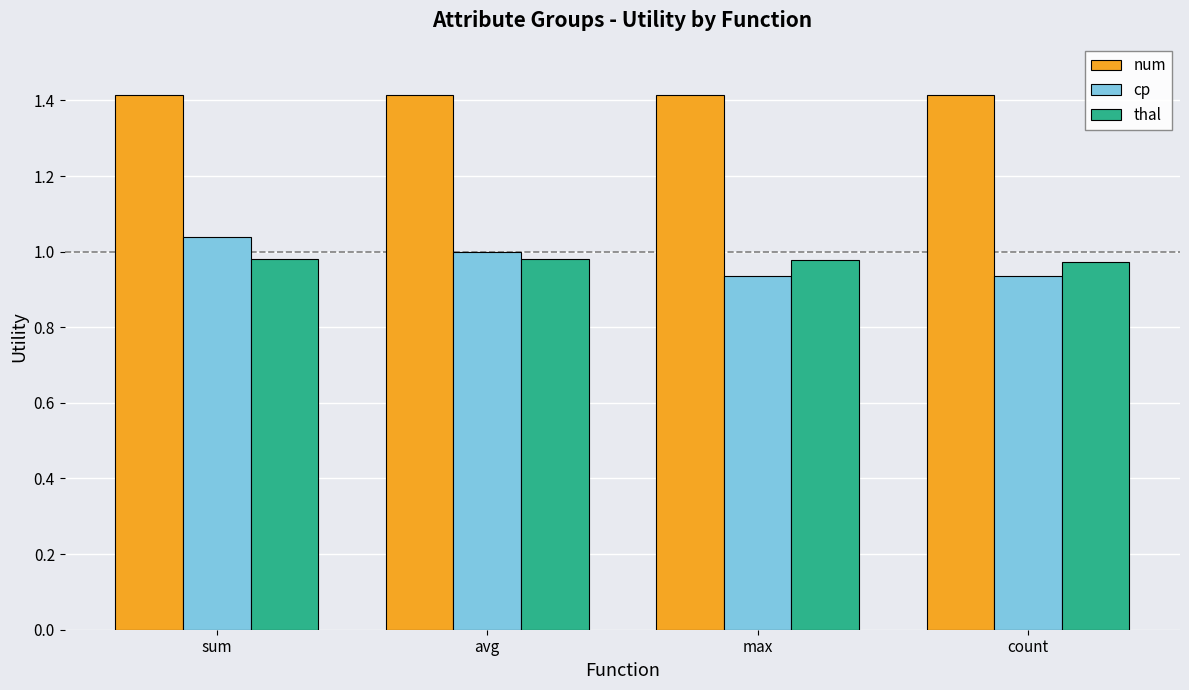

True or false: cp has a value of 0.4 at count.

False